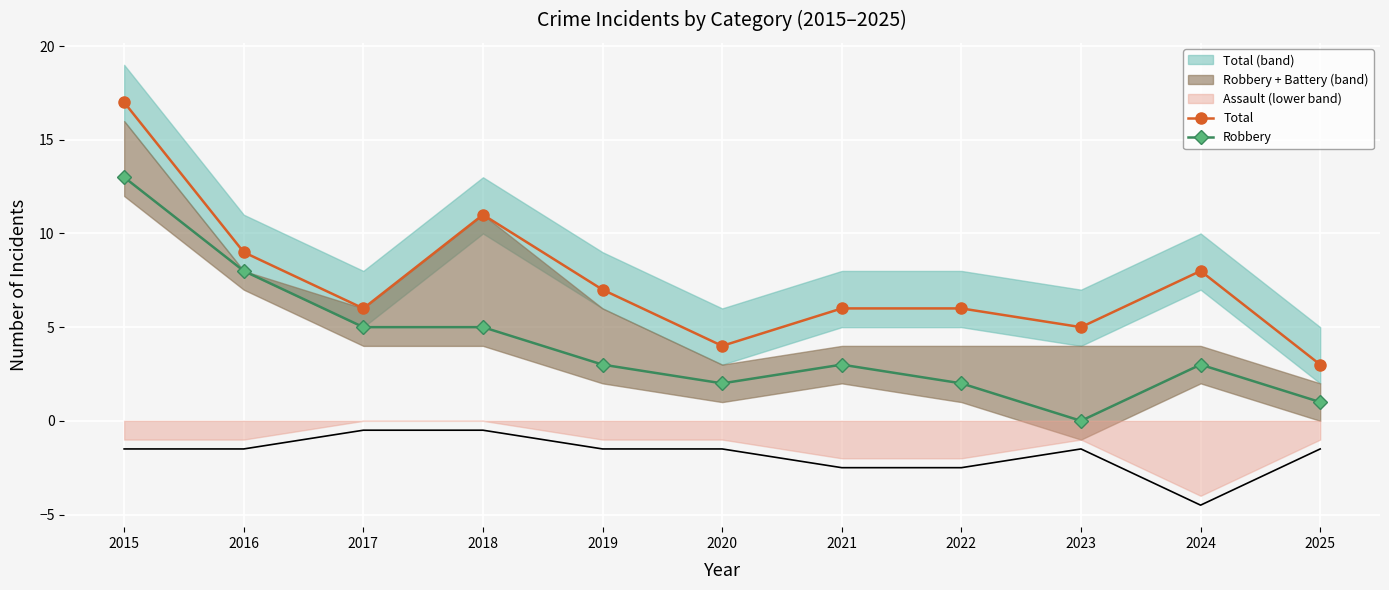

The Total series shows 10 at 2021. True or false?

False